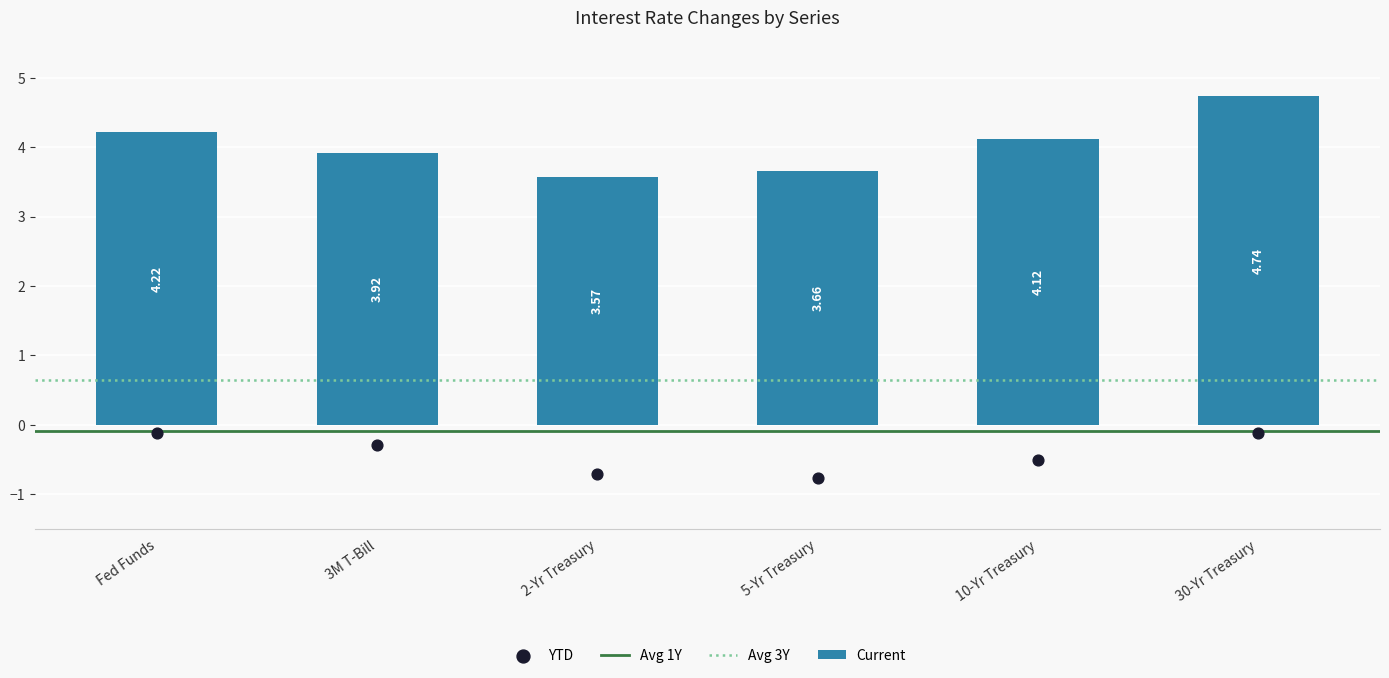

What is the sum of all Current values?

24.2